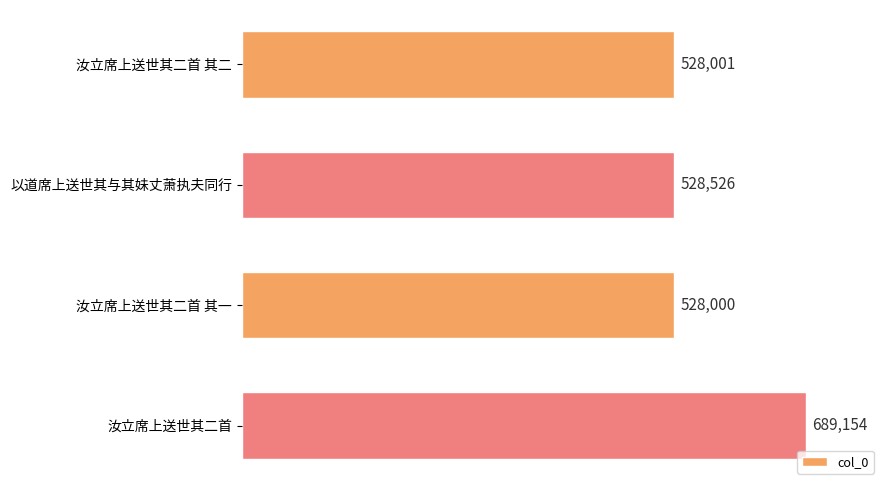

What is the label of the 3rd bar from the bottom?

以道席上送世其与其妹丈萧执夫同行